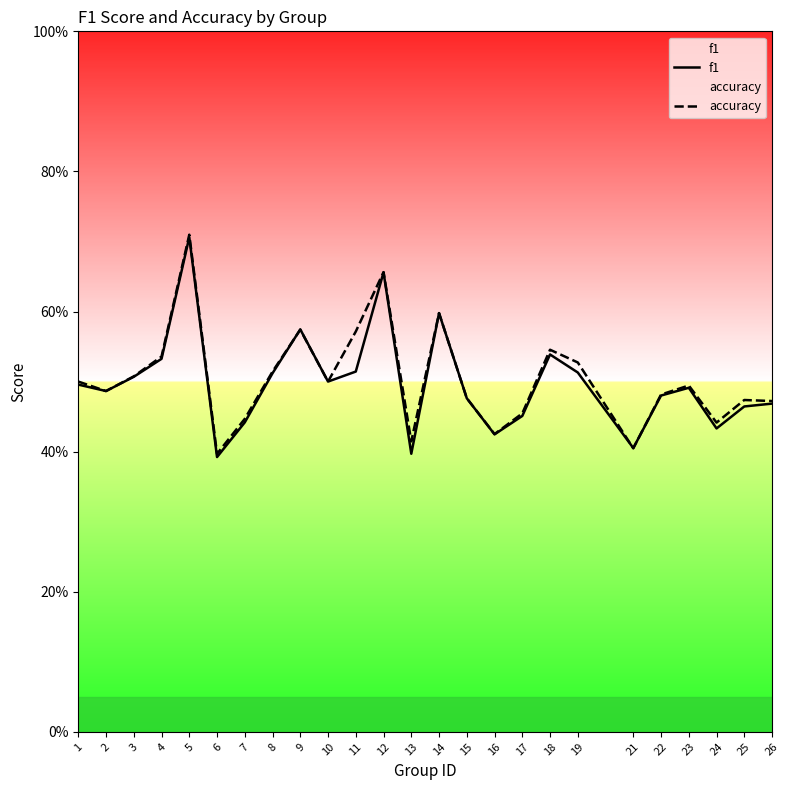

Where is the first local maximum for accuracy?

5